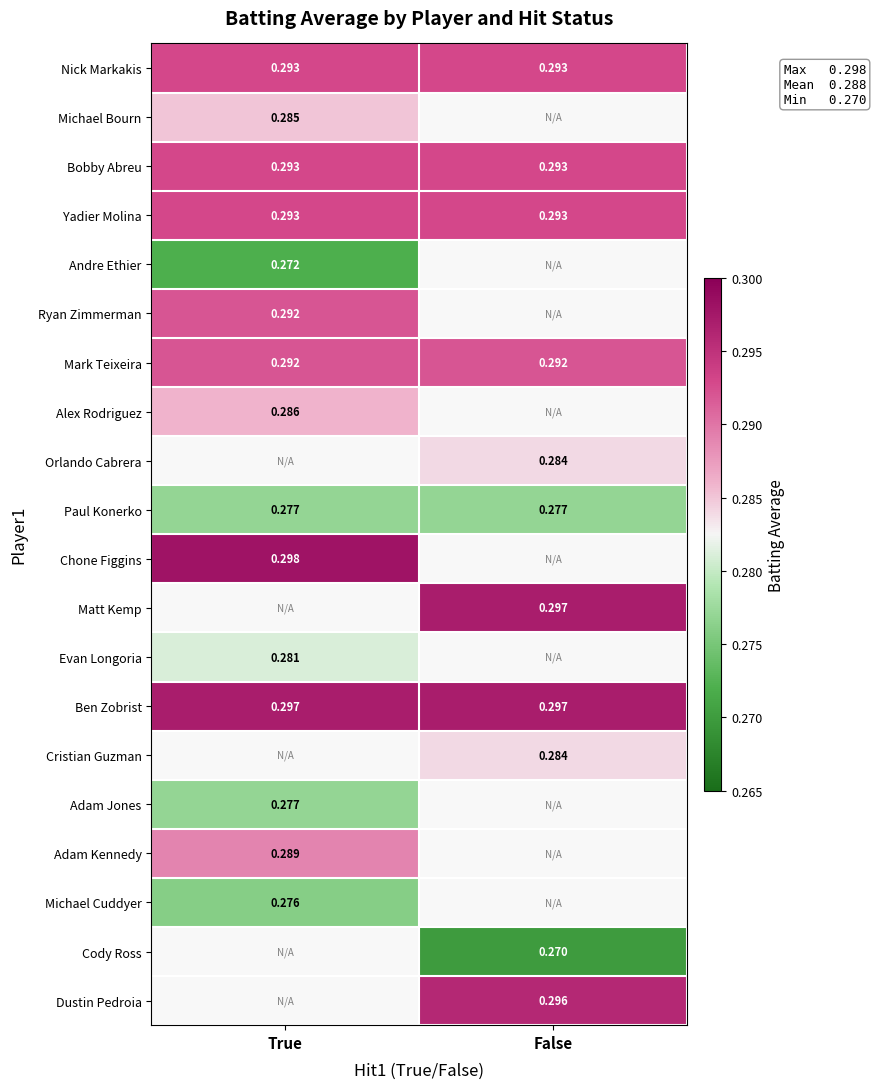

Which label corresponds to the largest value in the chart?

True